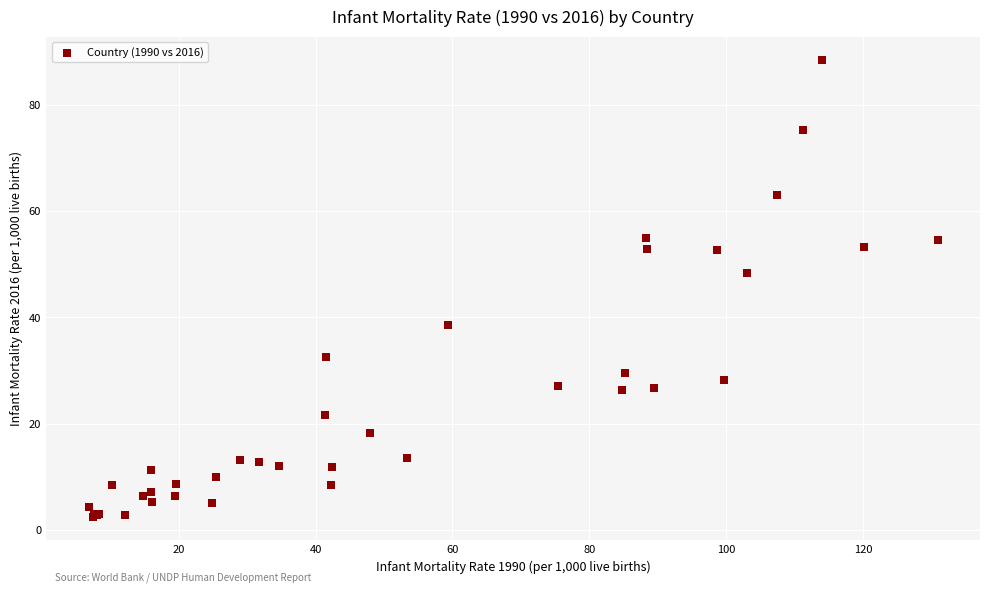

What Y value in the scatter plot is closest to 45?

48.4